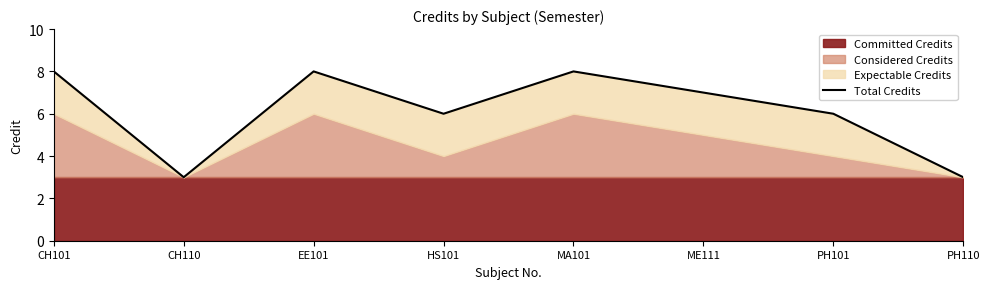

True or false: the data shows 8 at CH101.

True